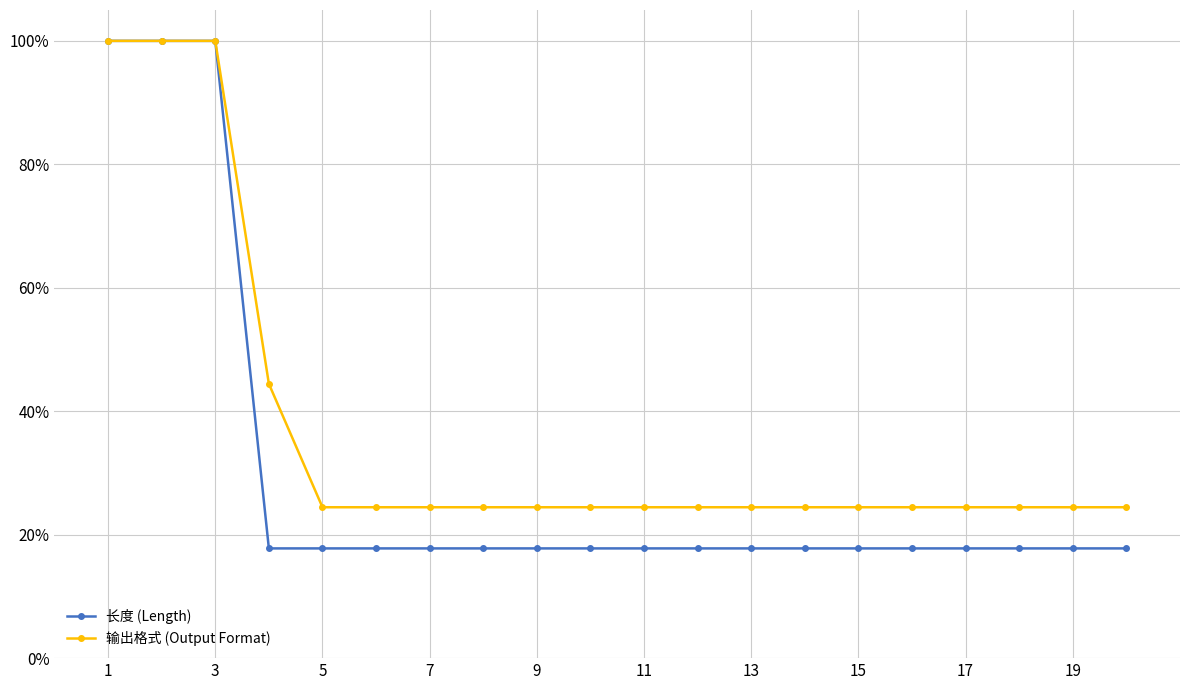

Count the 输出格式 (Output Format) values in the range 0 to 1.

20